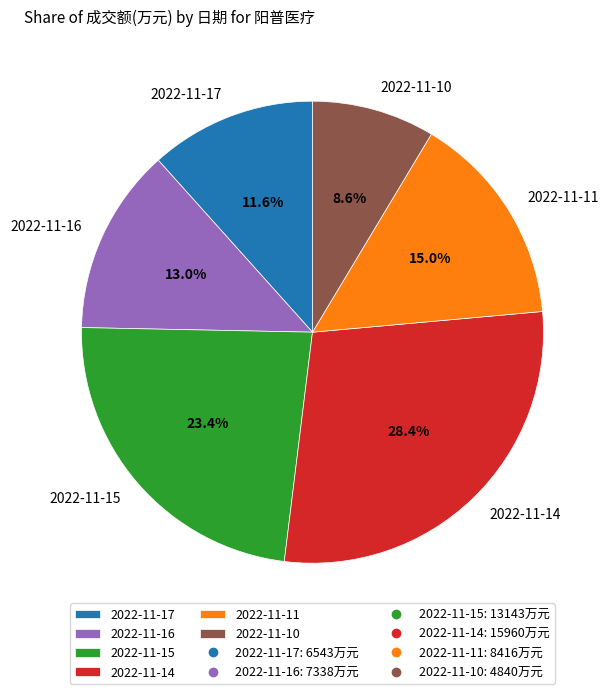

Rank the categories by value from lowest to highest.

2022-11-10, 2022-11-17, 2022-11-16, 2022-11-11, 2022-11-15, 2022-11-14